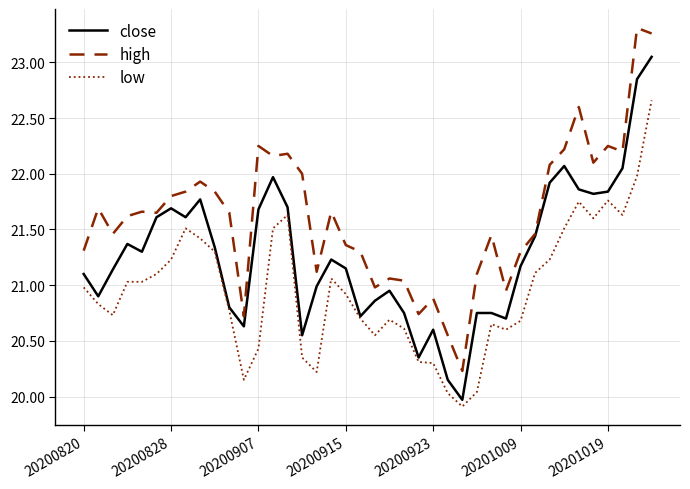

List the series in order of their overall mean, highest first.

high, close, low